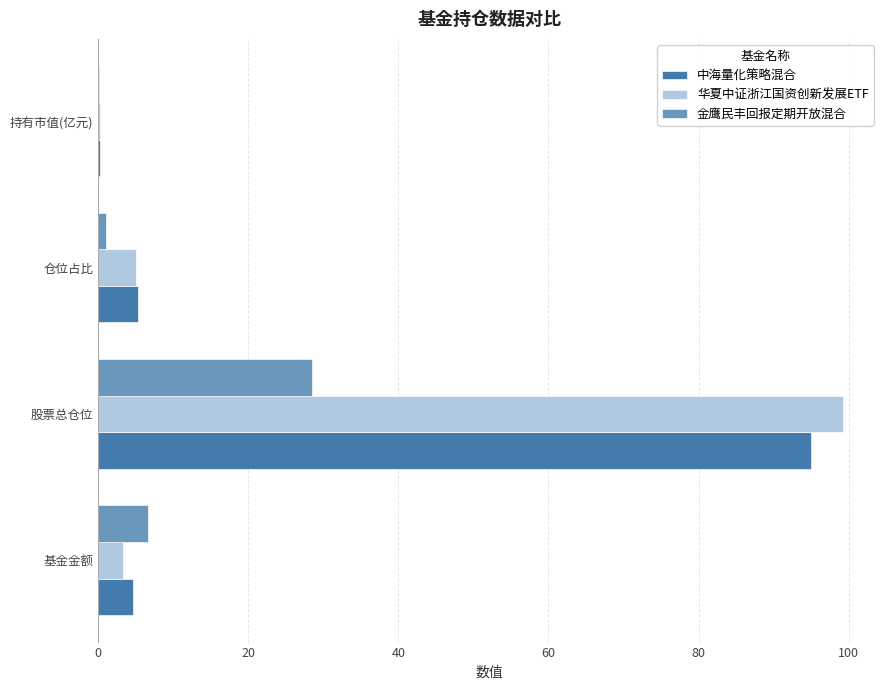

At which label does 金鹰民丰回报定期开放混合 reach its peak?

股票总仓位